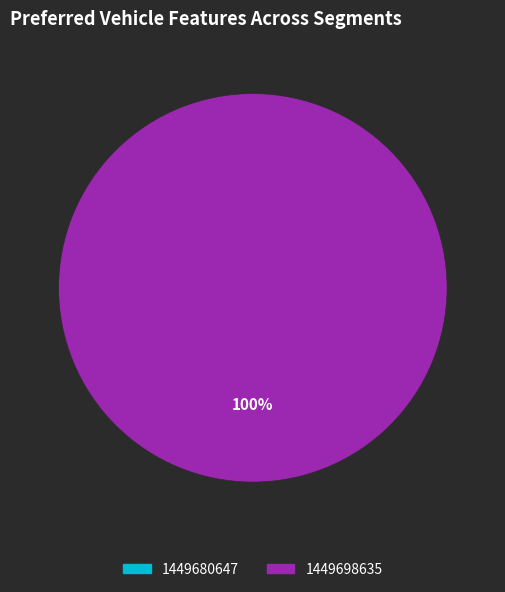

Which slice is the smallest?

1449680647